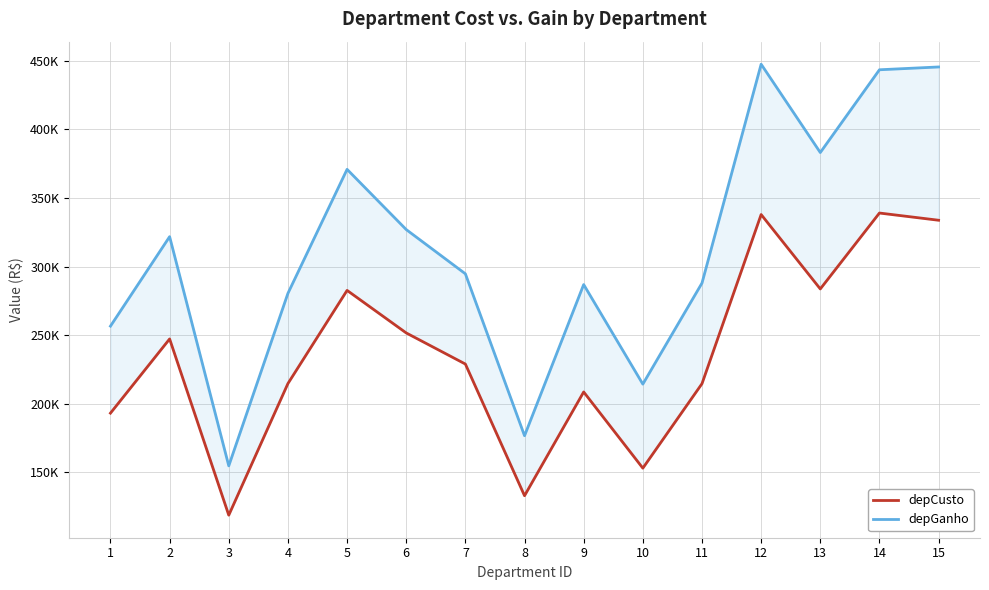

What are all the series names shown in the legend?

depCusto, depGanho